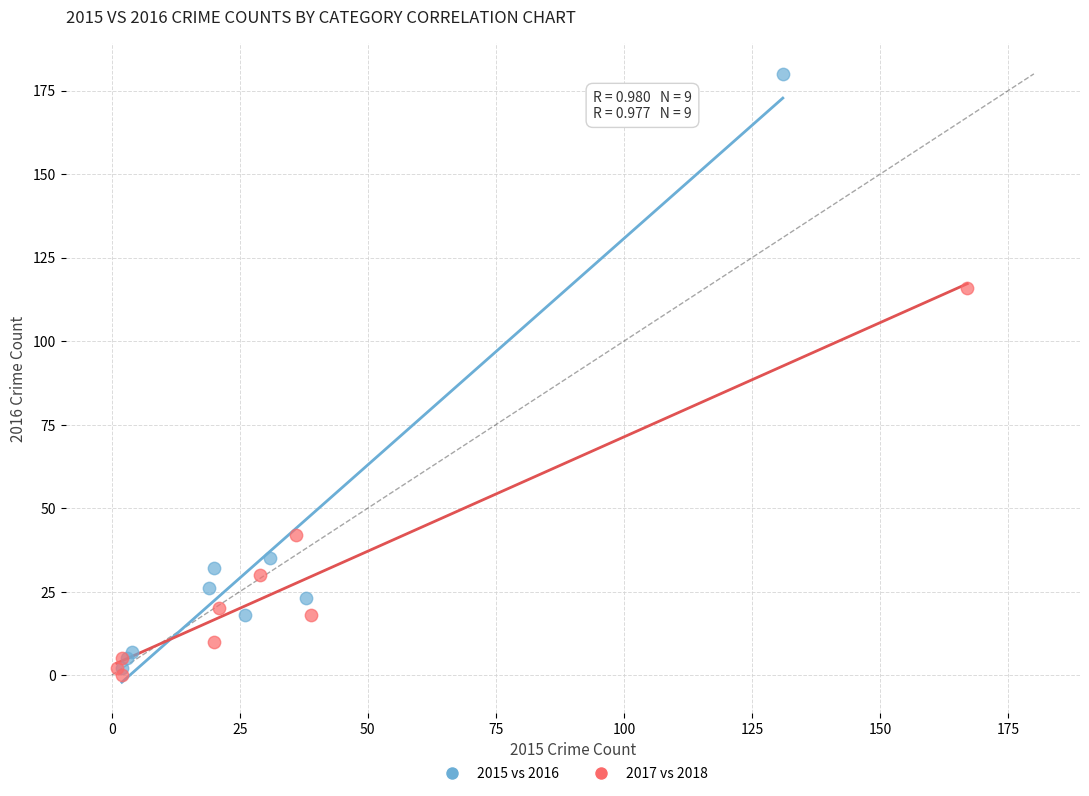

Which series contains the lowest Y value?

2017 vs 2018